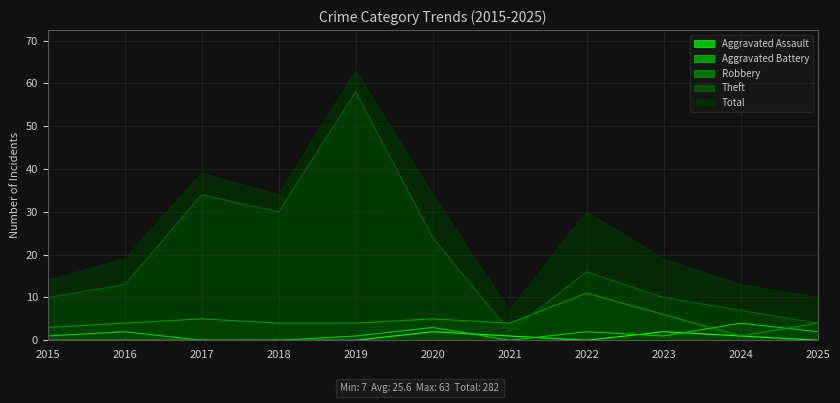

What is the difference between the maximum and second lowest values in the Total series?

53